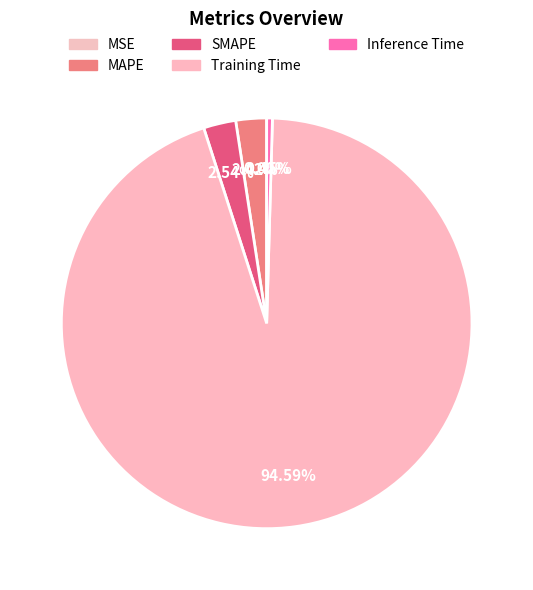

To the nearest percent, what portion does SMAPE represent?

3%